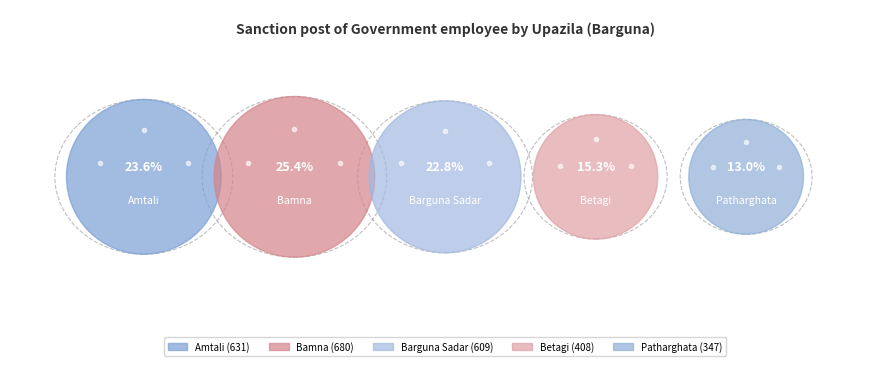

How many slices are in this pie chart?

5